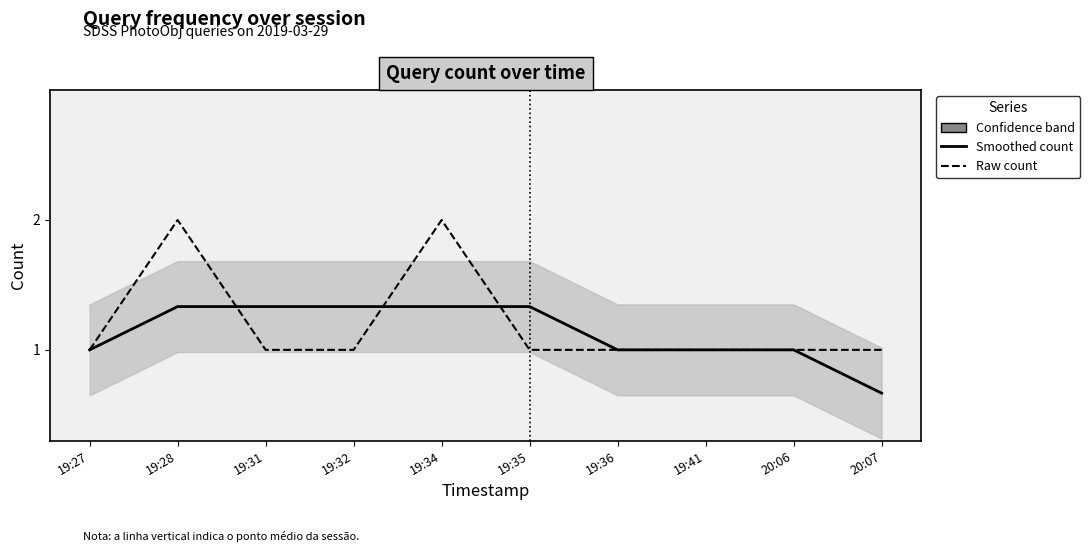

What is the lowest value of the Query count (raw) series?

1.0